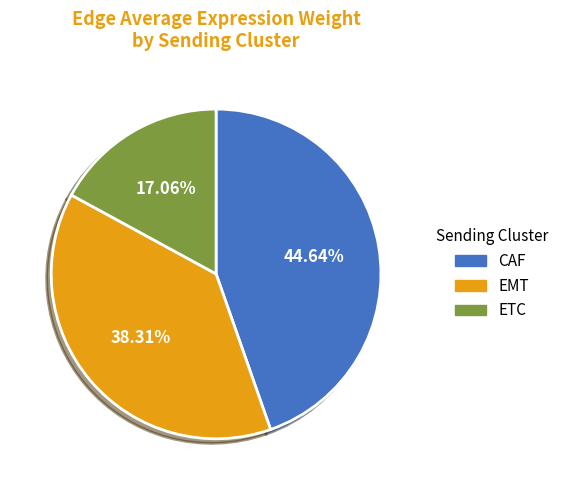

What is the smallest slice in the pie chart?

ETC